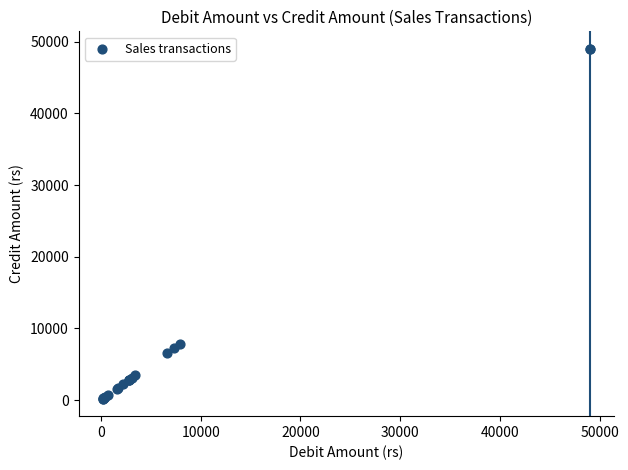

What Y value in the scatter plot is closest to 24600?

7880